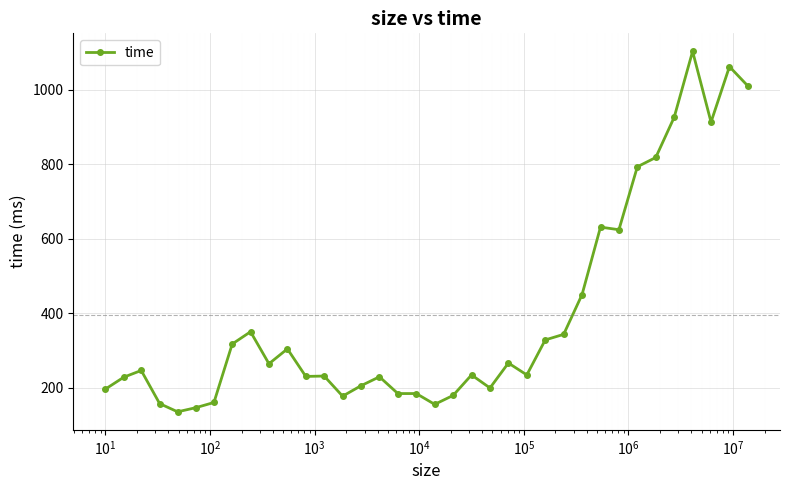

What is the minimum value shown in the chart?

135